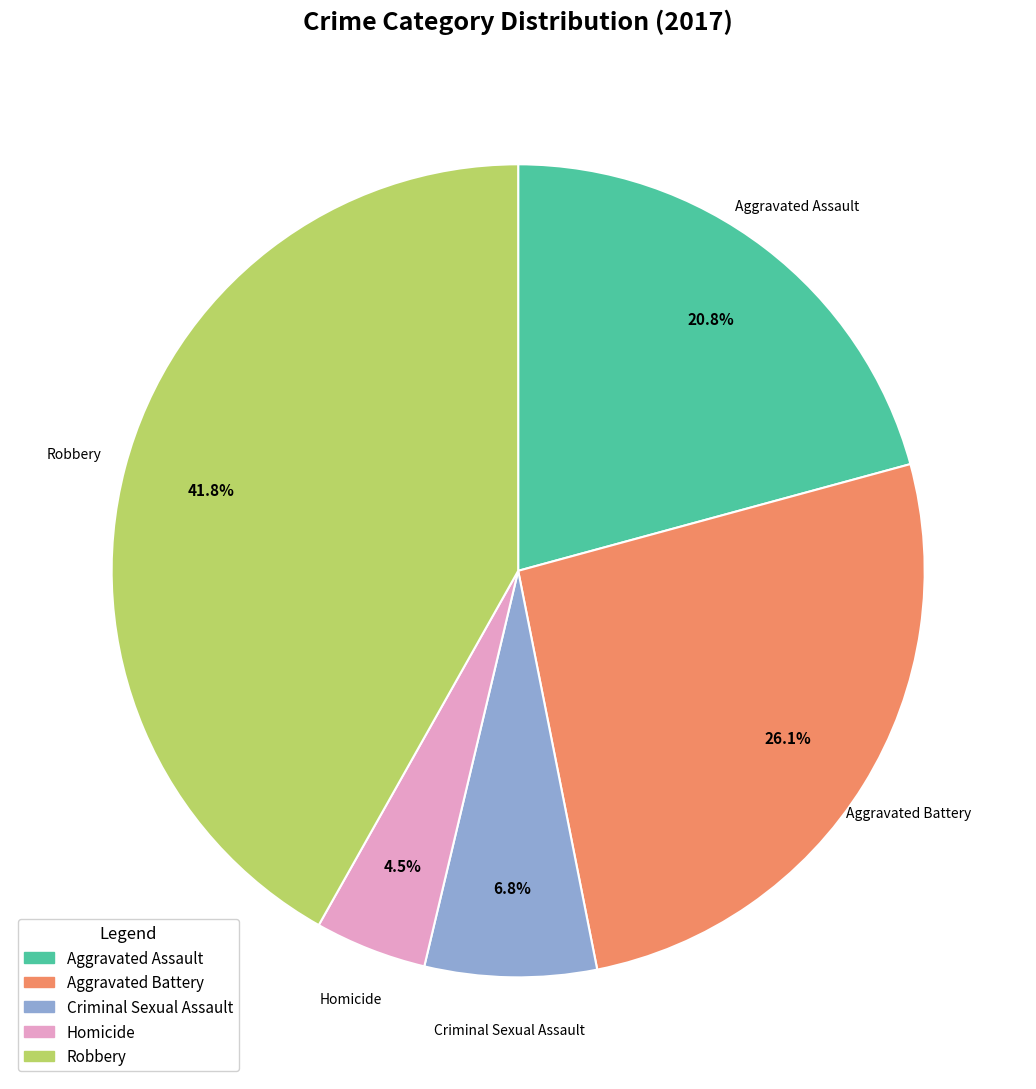

How many segments does this pie chart have?

5